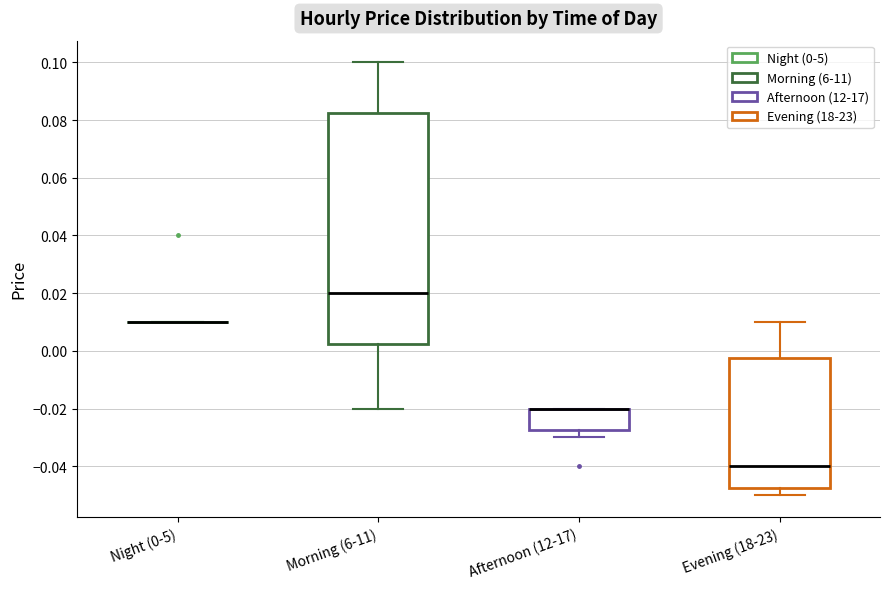

Comparing the boxes themselves (not the whiskers), which one is the tallest?

Morning (6-11)